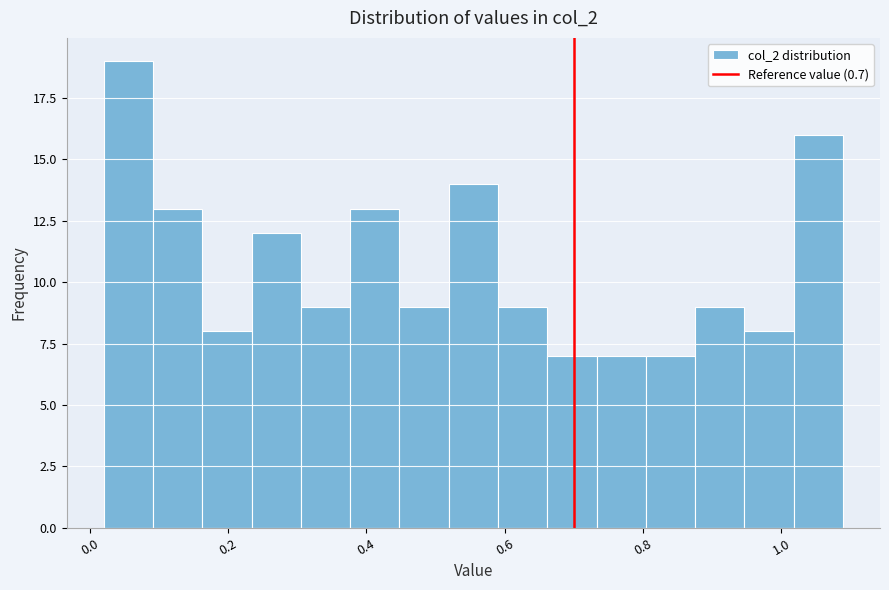

Around what value on the x-axis is the tallest bar? Give the approximate position of its centre, as read against the axis.

0.06